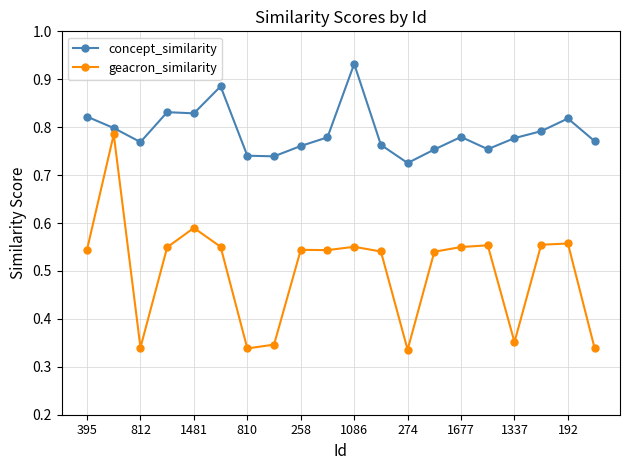

How many geacron_similarity values are between 0 and 1?

20